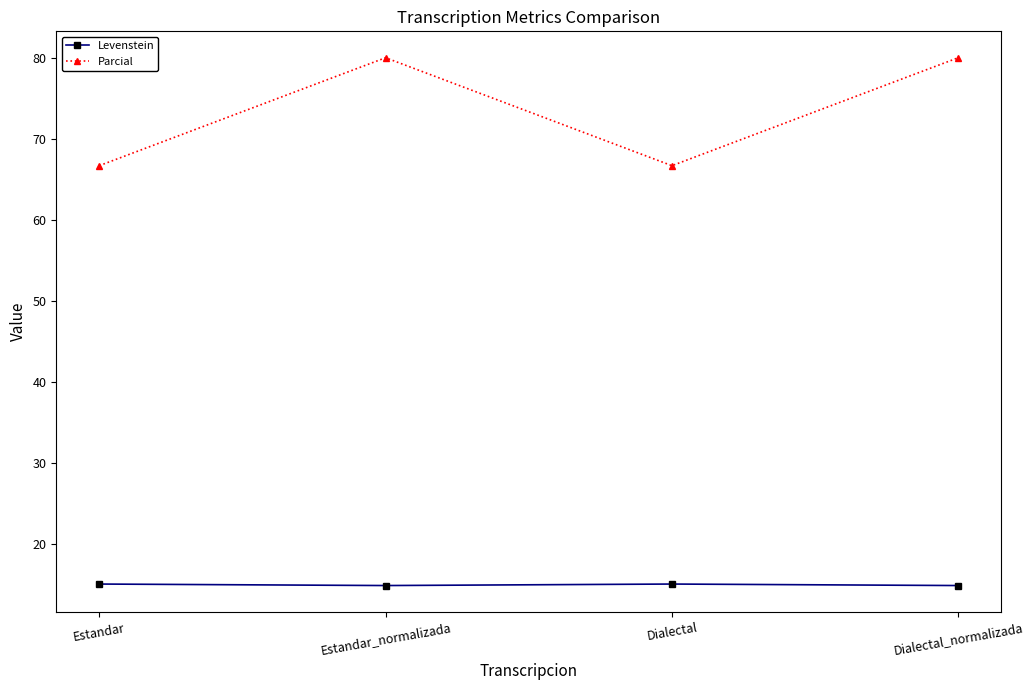

True or false: Parcial and Levenstein cross at least once.

False